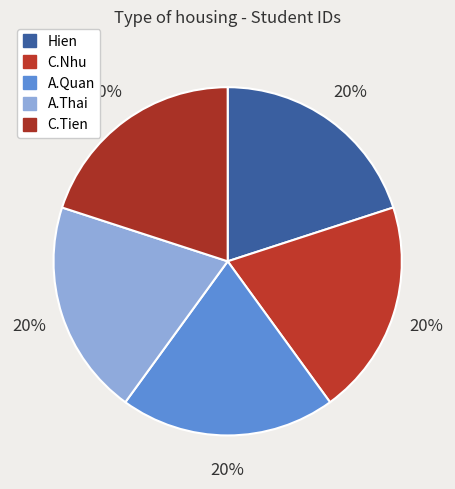

To the nearest percent, what percentage of the pie is A.Thai?

20%